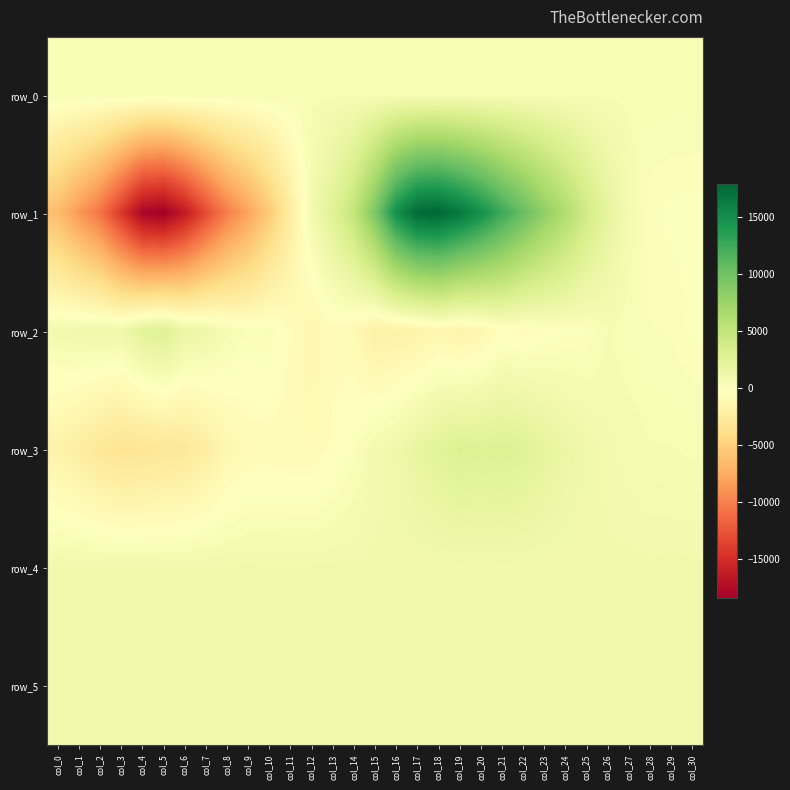

Reading left to right, list all the values displayed in this chart.

row_0: col_0=364.5	col_1=364.5	col_2=364.6	col_3=364.6	col_4=364.7	col_5=364.8	col_6=364.8	col_7=364.9	col_8=364.9	col_9=365.0	col_10=365.0	col_11=365.1	col_12=365.1	col_13=365.2	col_14=365.2	col_15=365.2	col_16=365.3	col_17=365.4	col_18=365.4	col_19=365.5	col_20=365.5	col_21=365.6	col_22=365.6	col_23=365.7	col_24=365.7	col_25=365.8	col_26=365.8	col_27=365.9	col_28=365.9	col_29=365.9	col_30=366.0
row_1: col_0=-6401.0	col_1=-8639.0	col_2=-10773.0	col_3=-14283.0	col_4=-17917.0	col_5=-18489.0	col_6=-16395.0	col_7=-13250.0	col_8=-10209.0	col_9=-8028.0	col_10=-5457.0	col_11=-2309.0	col_12=741.0	col_13=2541.0	col_14=4839.0	col_15=9360.0	col_16=14876.0	col_17=17645.0	col_18=17923.0	col_19=16604.0	col_20=14877.0	col_21=12565.0	col_22=10470.0	col_23=8209.0	col_24=6216.0	col_25=3879.0	col_26=1961.0	col_27=651.0	col_28=27.0	col_29=-52.0	col_30=-89.0
row_2: col_0=819.0	col_1=990.0	col_2=1125.0	col_3=1084.0	col_4=2248.0	col_5=2730.0	col_6=1524.0	col_7=1214.0	col_8=536.0	col_9=103.0	col_10=193.0	col_11=-568.0	col_12=-1237.0	col_13=-709.0	col_14=-910.0	col_15=-1975.0	col_16=-1796.0	col_17=-1751.0	col_18=-1212.0	col_19=-1647.0	col_20=-1234.0	col_21=-479.0	col_22=-632.0	col_23=-351.0	col_24=-114.0	col_25=-68.0	col_26=437.0	col_27=243.0	col_28=156.0	col_29=118.0	col_30=-39.0
row_3: col_0=-1723.0	col_1=-2213.0	col_2=-2938.0	col_3=-3345.0	col_4=-3238.0	col_5=-3014.0	col_6=-2866.0	col_7=-2185.0	col_8=-1258.0	col_9=-812.0	col_10=-773.0	col_11=-837.0	col_12=-842.0	col_13=-483.0	col_14=64.0	col_15=705.0	col_16=1054.0	col_17=1841.0	col_18=2402.0	col_19=2893.0	col_20=2708.0	col_21=2813.0	col_22=2602.0	col_23=2028.0	col_24=1504.0	col_25=1074.0	col_26=768.0	col_27=597.0	col_28=446.0	col_29=441.0	col_30=378.0
row_4: col_0=911.0	col_1=916.0	col_2=909.0	col_3=920.0	col_4=915.0	col_5=921.0	col_6=923.0	col_7=913.0	col_8=922.0	col_9=928.0	col_10=915.0	col_11=921.0	col_12=922.0	col_13=922.0	col_14=912.0	col_15=909.0	col_16=901.0	col_17=902.0	col_18=902.0	col_19=900.0	col_20=897.0	col_21=906.0	col_22=907.0	col_23=912.0	col_24=907.0	col_25=913.0	col_26=911.0	col_27=912.0	col_28=903.0	col_29=912.0	col_30=912.0
row_5: col_0=897.0	col_1=893.0	col_2=890.0	col_3=897.0	col_4=891.0	col_5=894.0	col_6=889.0	col_7=892.0	col_8=893.0	col_9=889.0	col_10=893.0	col_11=893.0	col_12=896.0	col_13=894.0	col_14=888.0	col_15=892.0	col_16=896.0	col_17=897.0	col_18=893.0	col_19=889.0	col_20=887.0	col_21=893.0	col_22=890.0	col_23=887.0	col_24=890.0	col_25=887.0	col_26=889.0	col_27=890.0	col_28=889.0	col_29=891.0	col_30=892.0